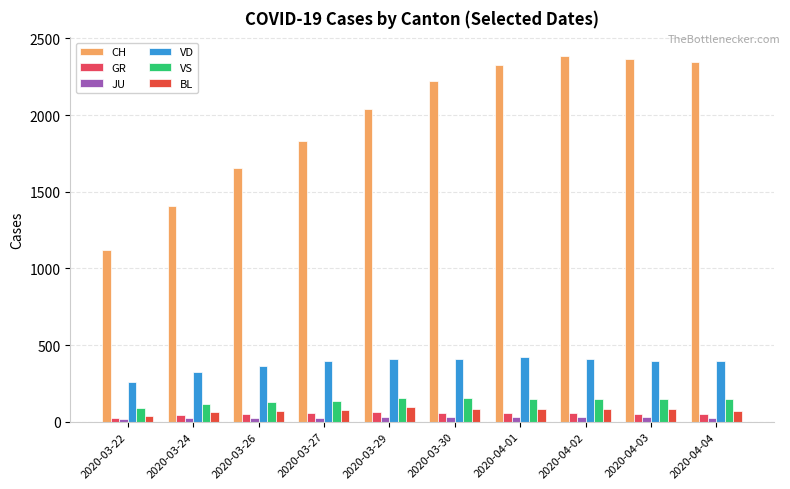

How many categories are shown in the chart?

10